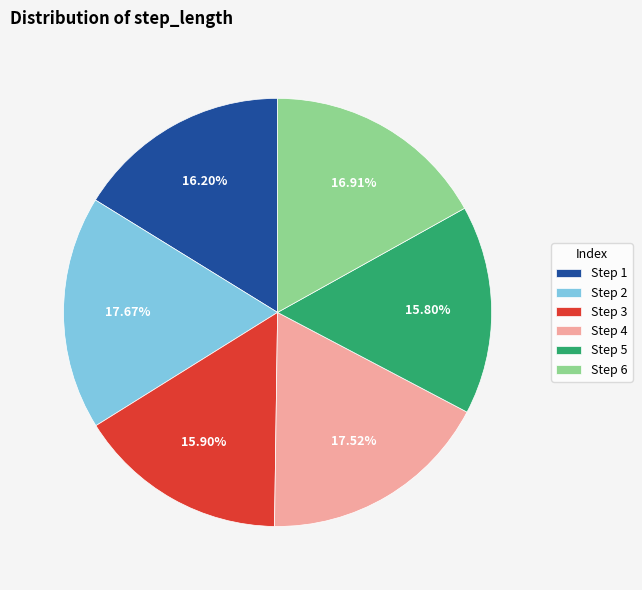

Is there any slice that represents more than half of the pie?

No